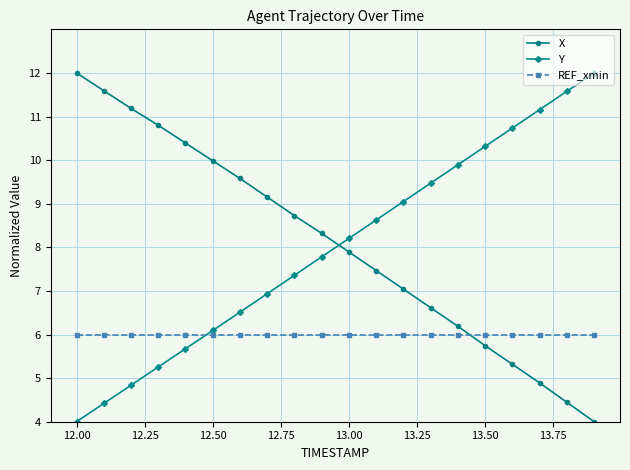

What is the minimum value for REF_xmin?

6.0